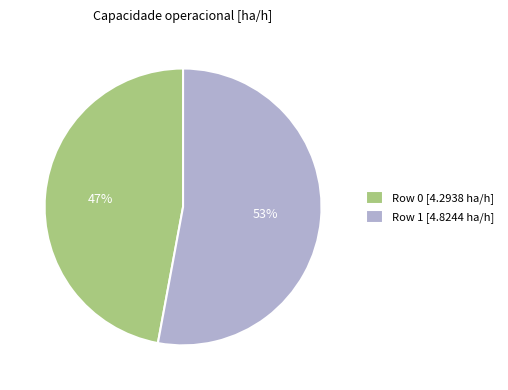

Is it true that Row 1 is 53% of the pie?

True